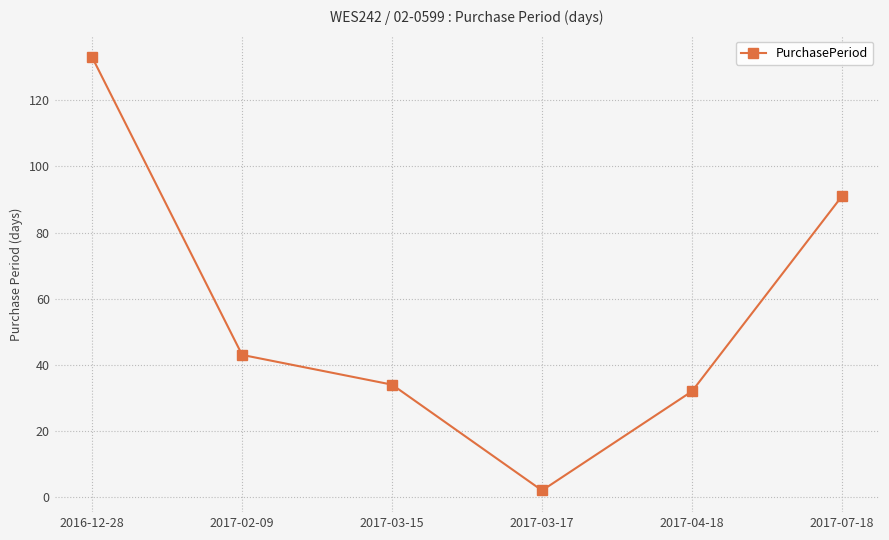

How many values are below 43?

3